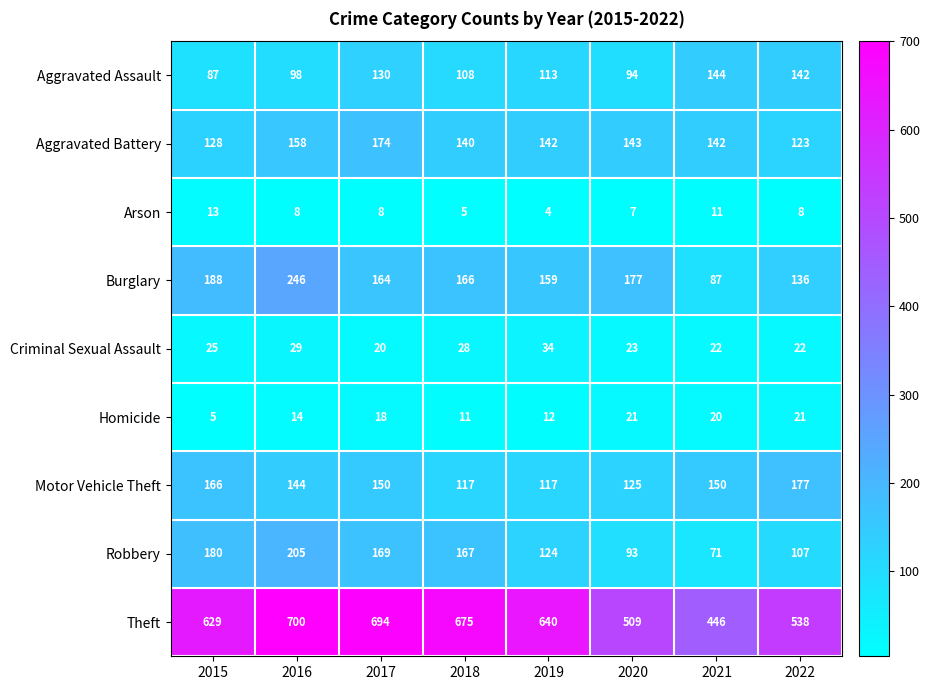

Is it true that Homicide equals 14 at 2016?

True